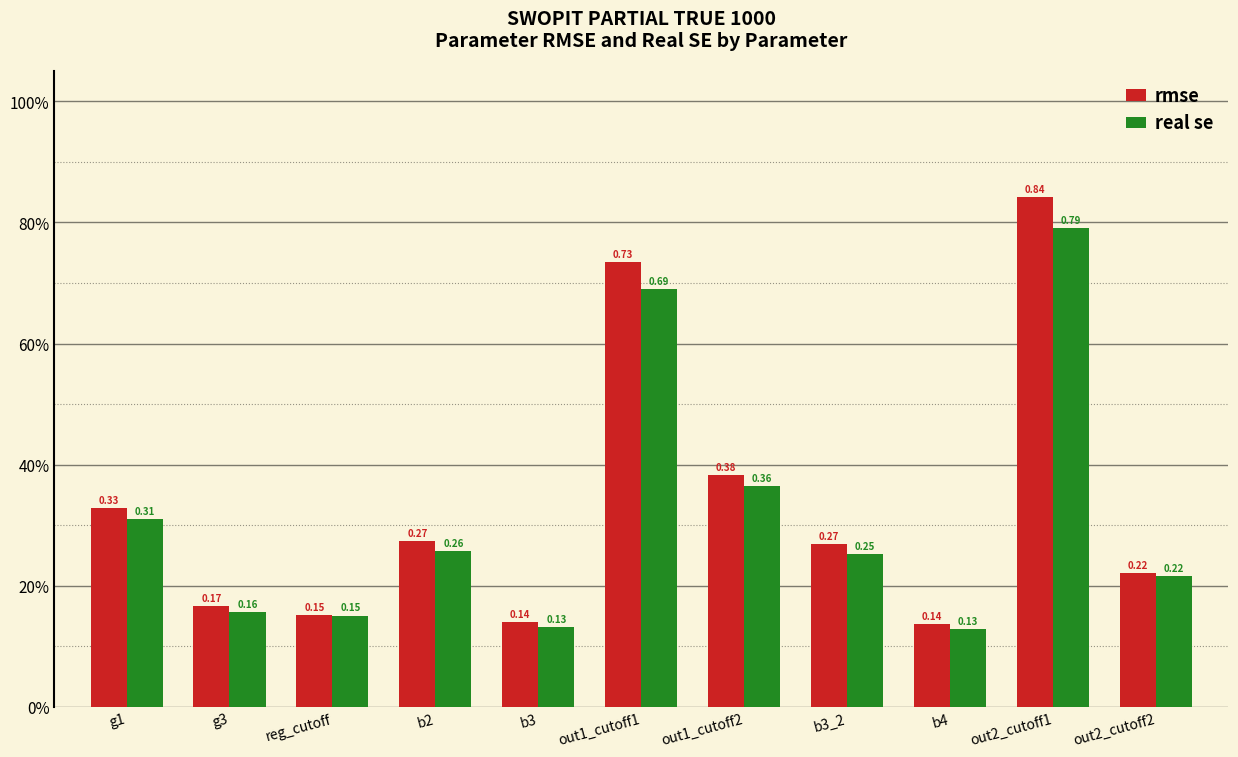

What are all the series names shown in the legend?

rmse, real se